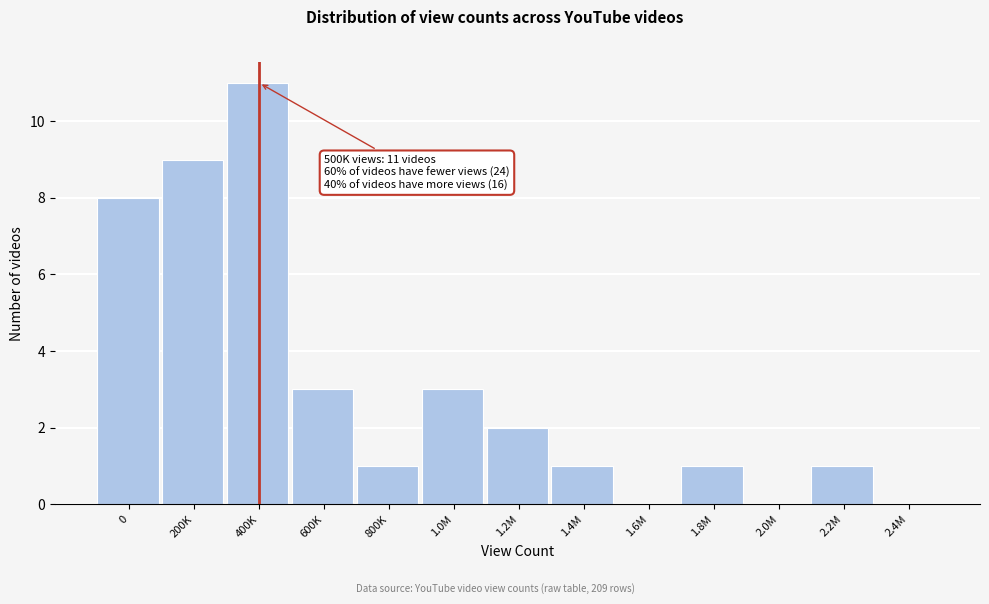

Reading right to left, extract all data points from this chart.

2.4M=0	2.2M=1	2.0M=0	1.8M=1	1.6M=0	1.4M=1	1.2M=2	1.0M=3	800K=1	600K=3	400K=11	200K=9	0=8